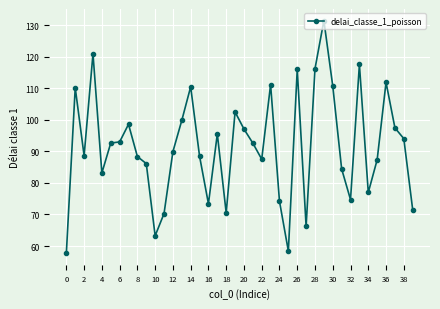

True or false: the data has more than 0 interior local peaks.

True